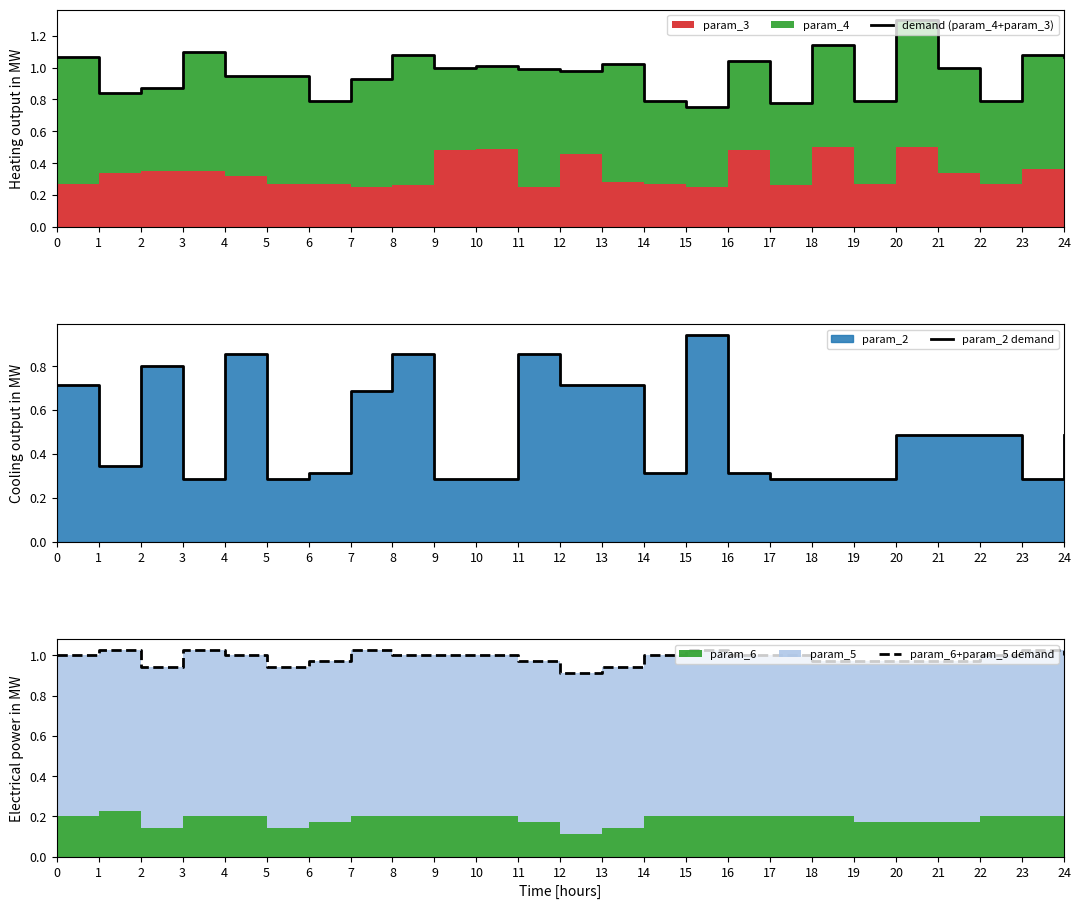

Rank the categories by param_2 demand value from highest to lowest.

15, 4, 8, 11, 2, 0, 12, 13, 7, 20, 21, 22, 24, 1, 6, 14, 16, 3, 5, 9, 10, 17, 18, 19, 23